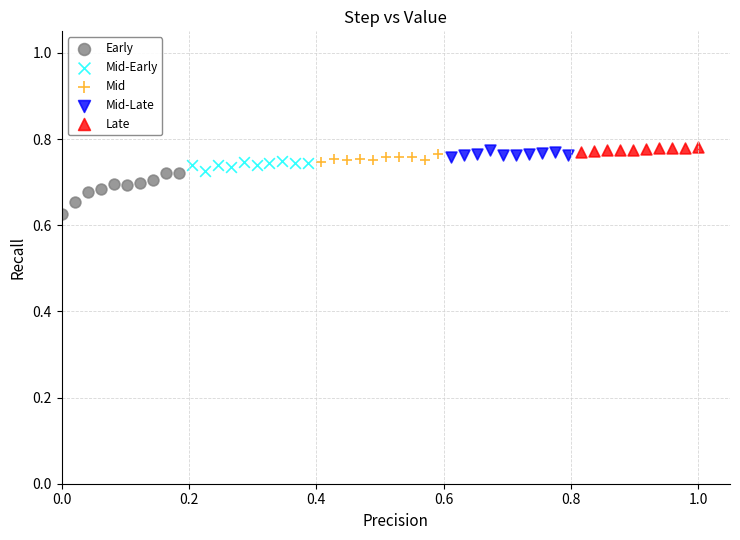

Which series has the largest Y range (max minus min)?

Early